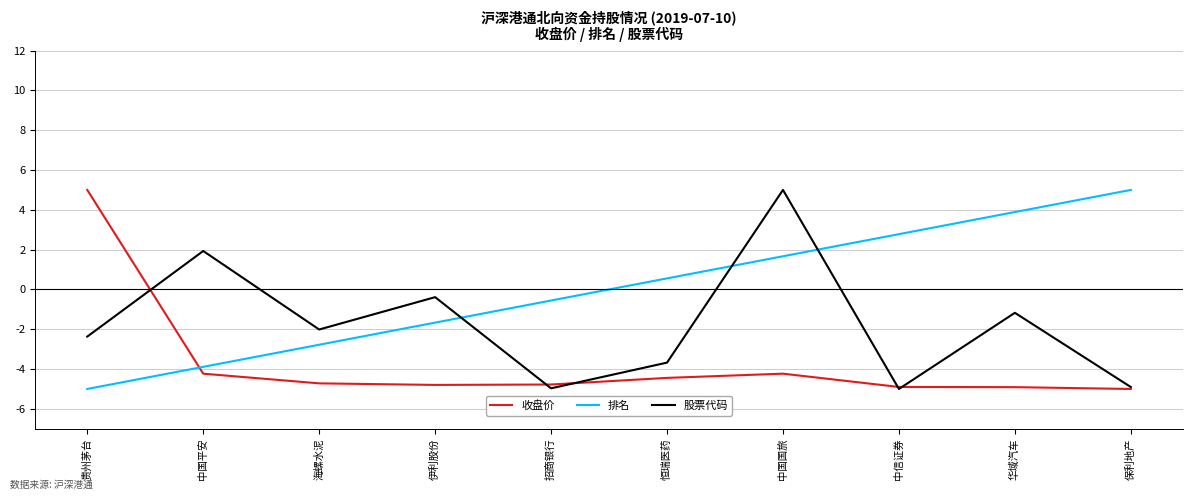

What position from the right is 中国国旅?

4